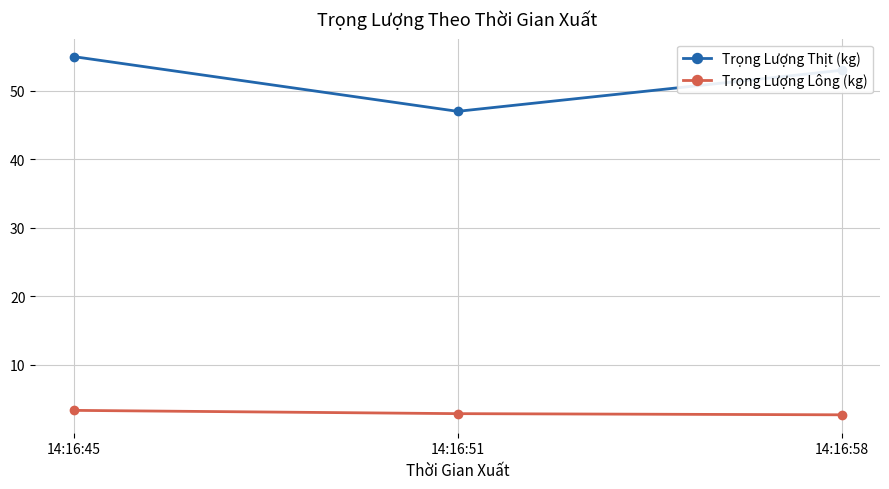

At which category is the sum across all series the highest?

14:16:45